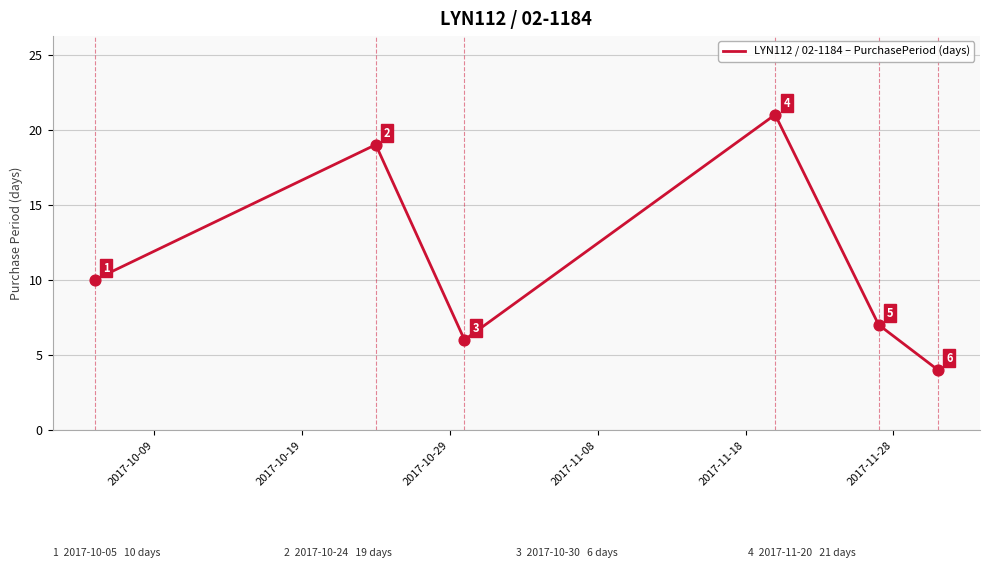

How many interior local peaks (higher than both neighbors) does the data have?

2